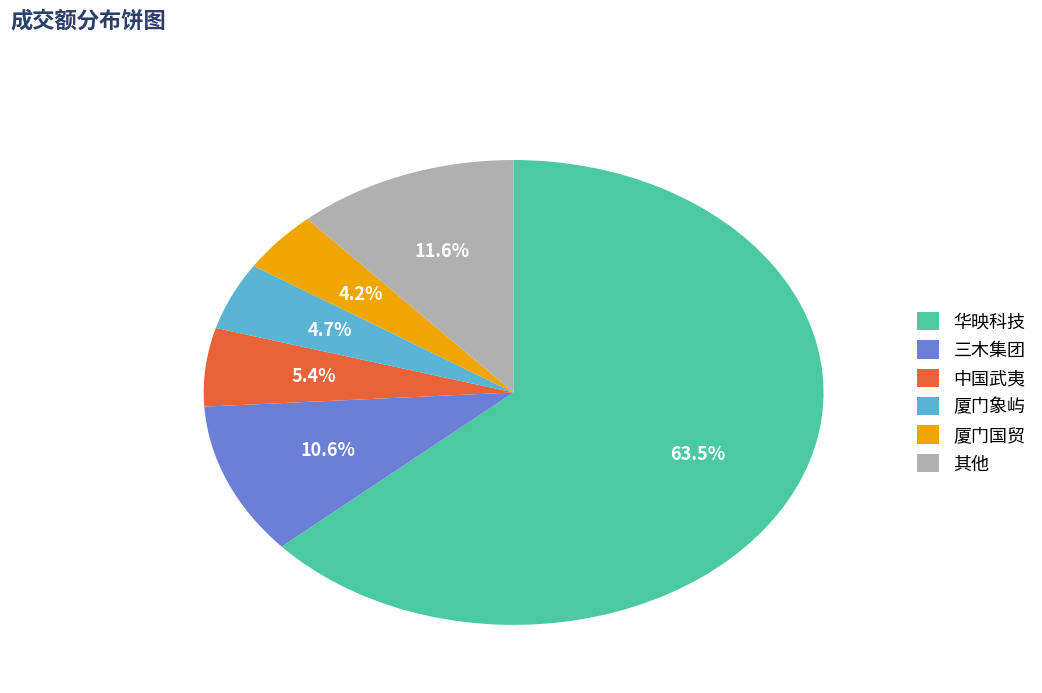

How many segments does this pie chart have?

6